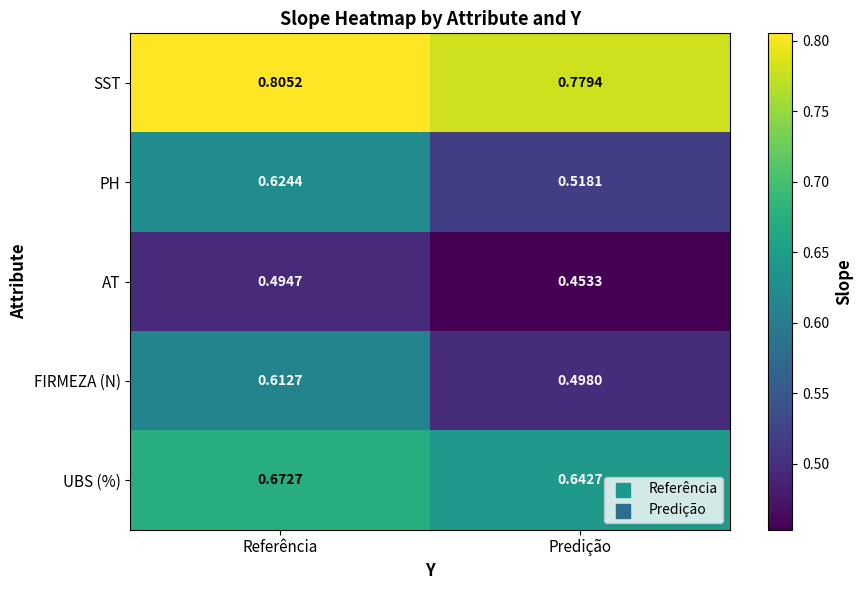

Where is FIRMEZA (N) nearest to the value 0?

Predição